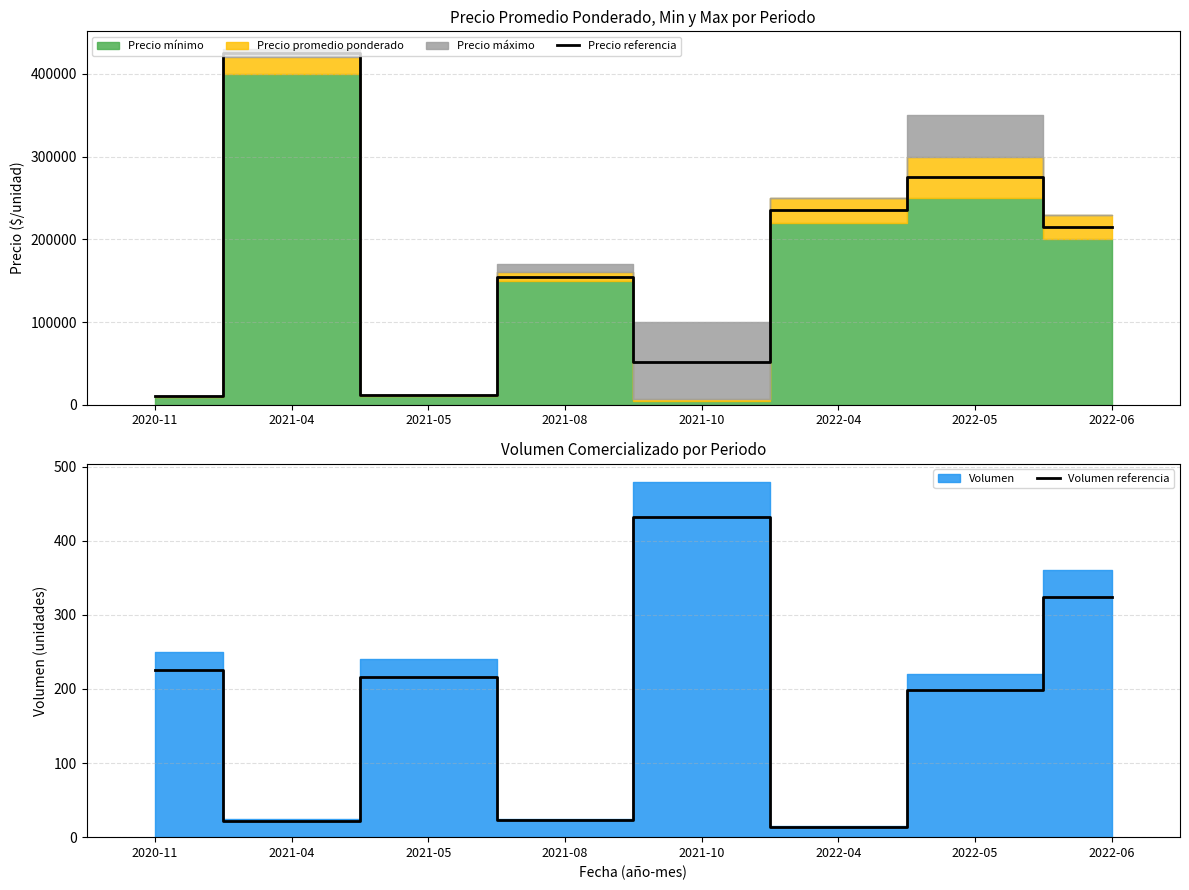

Which series changed the most between 2021-04 and 2022-05?

Precio referencia